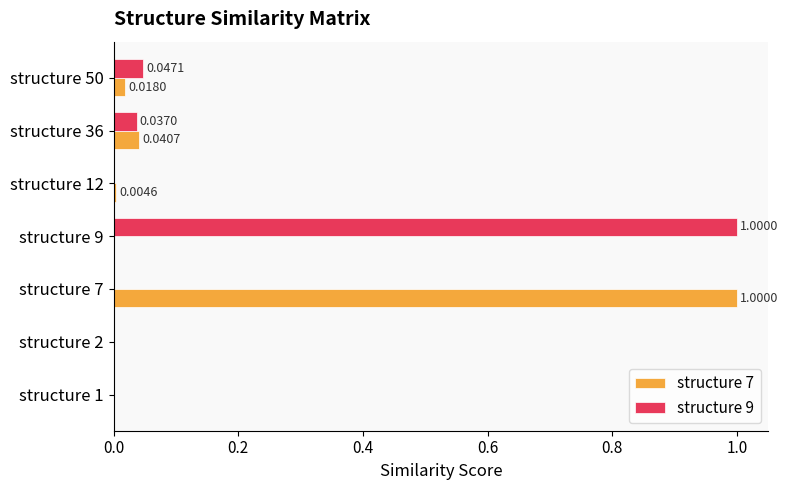

Which category has the highest value in the structure 9 series?

structure 9